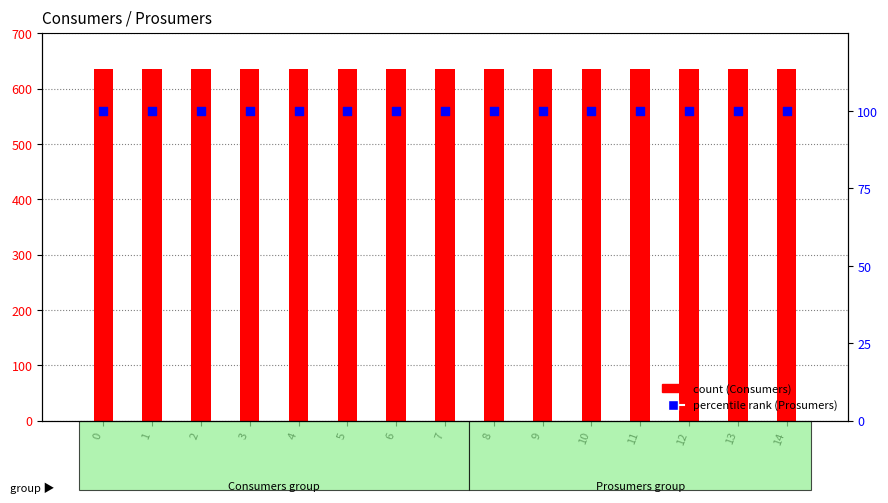

What is the total value across all series at 14?

735